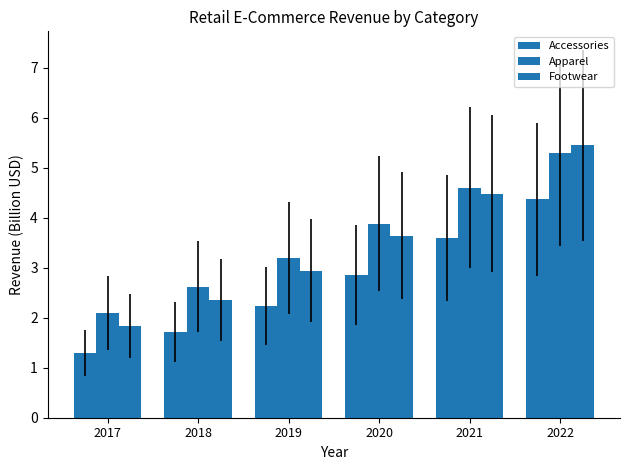

How many values in the Accessories series are below 2?

2